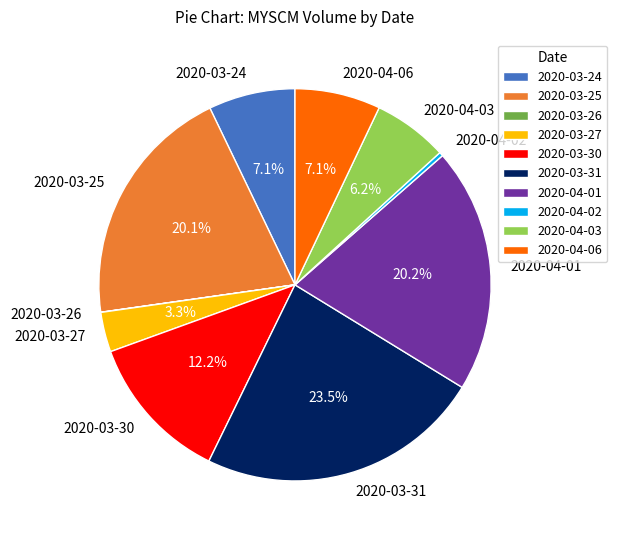

True or false: 2020-04-01 accounts for 26% of the total.

False